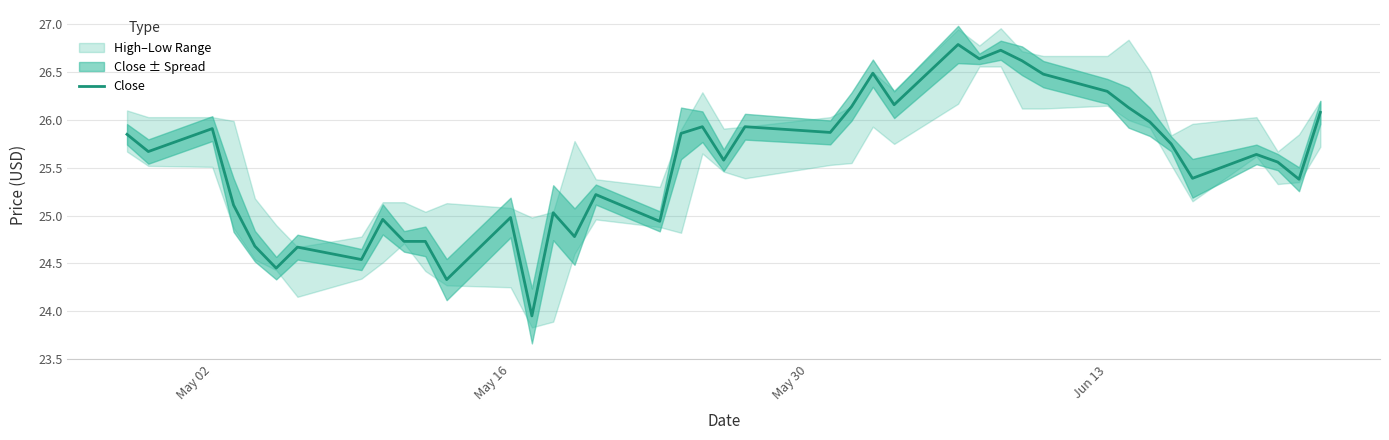

What is the maximum value for Close?

26.8